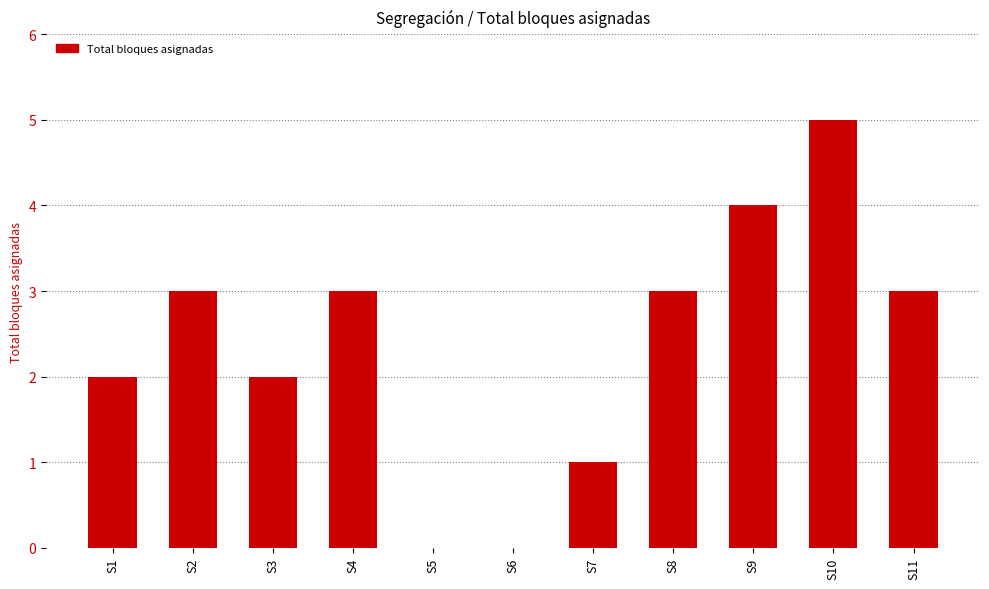

What value does the data have at S9?

4